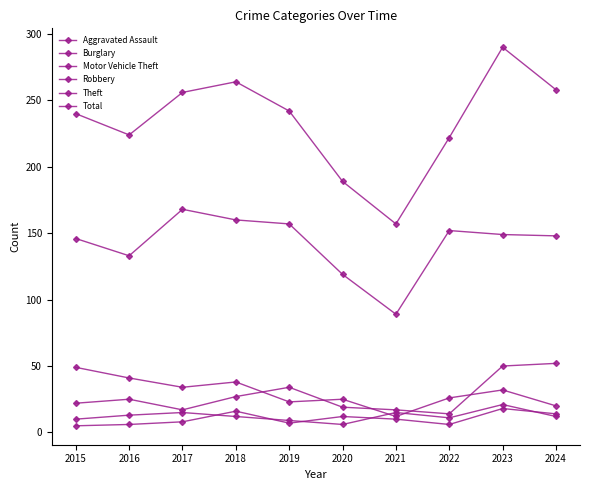

How many lines are shown in the chart?

6